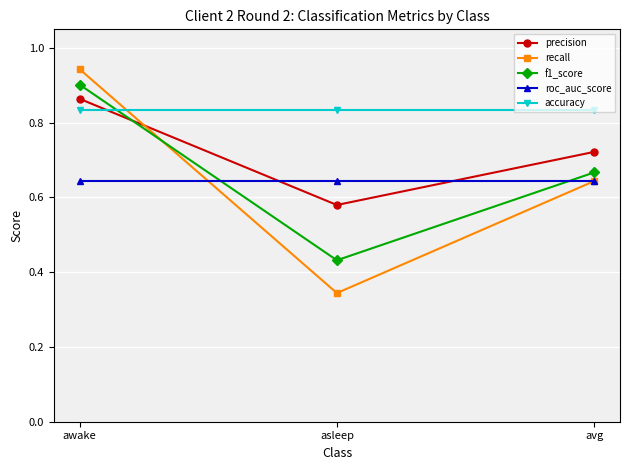

What are all the series names shown in the legend?

precision, recall, f1_score, roc_auc_score, accuracy